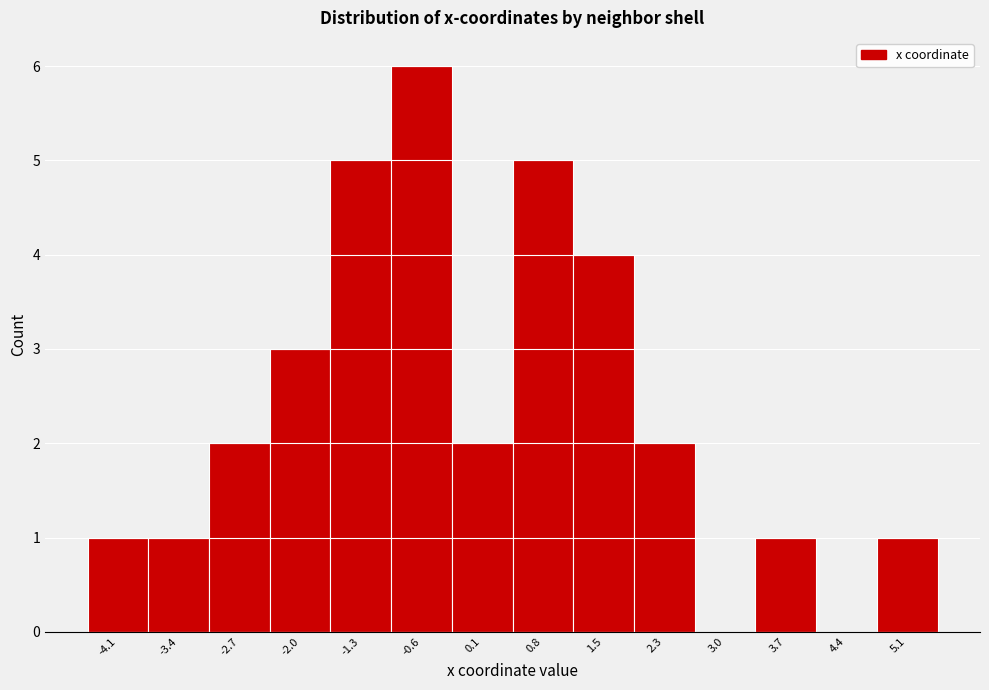

Reading left to right, list every bar in this chart as the range it spans on the x-axis followed by its height. Neither the bar edges nor the heights are printed on the chart, so give them approximately, as read against the axes.

-4.5 to -3.8: 1
-3.8 to -3.1: 1
-3.1 to -2.3: 2
-2.3 to -1.6: 3
-1.6 to -0.9: 5
-0.9 to -0.2: 6
-0.2 to 0.5: 2
0.5 to 1.2: 5
1.2 to 1.9: 4
1.9 to 2.6: 2
2.6 to 3.3: 0
3.3 to 4.0: 1
4.0 to 4.7: 0
4.7 to 5.4: 1